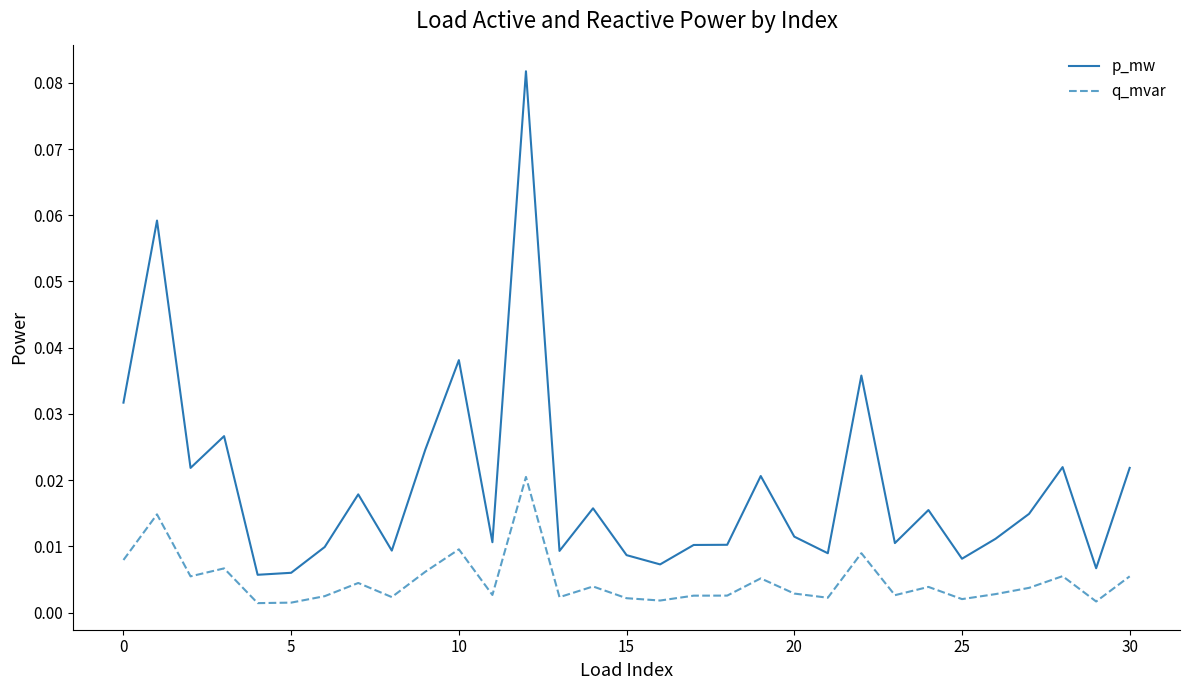

How many lines are shown in the chart?

2